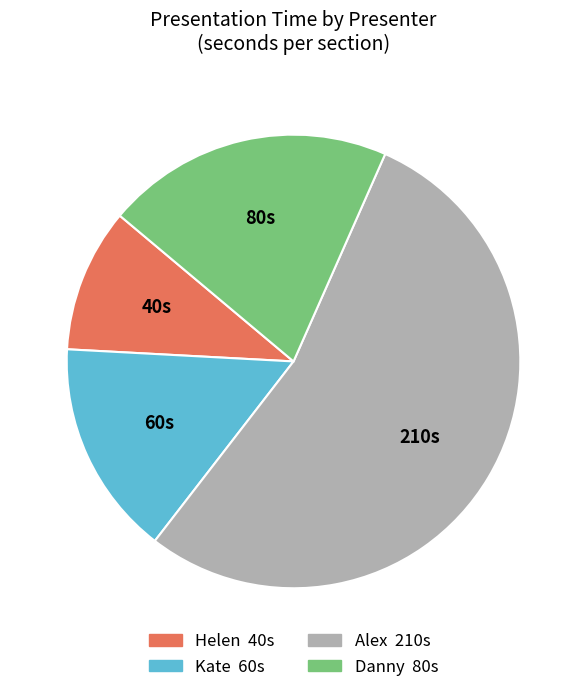

Approximately how many times larger is the value at Alex compared to Helen?

5.2